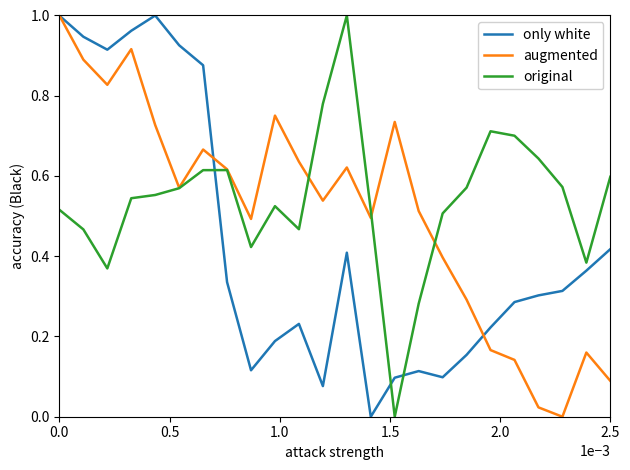

True or false: only white and original intersect in this chart.

True